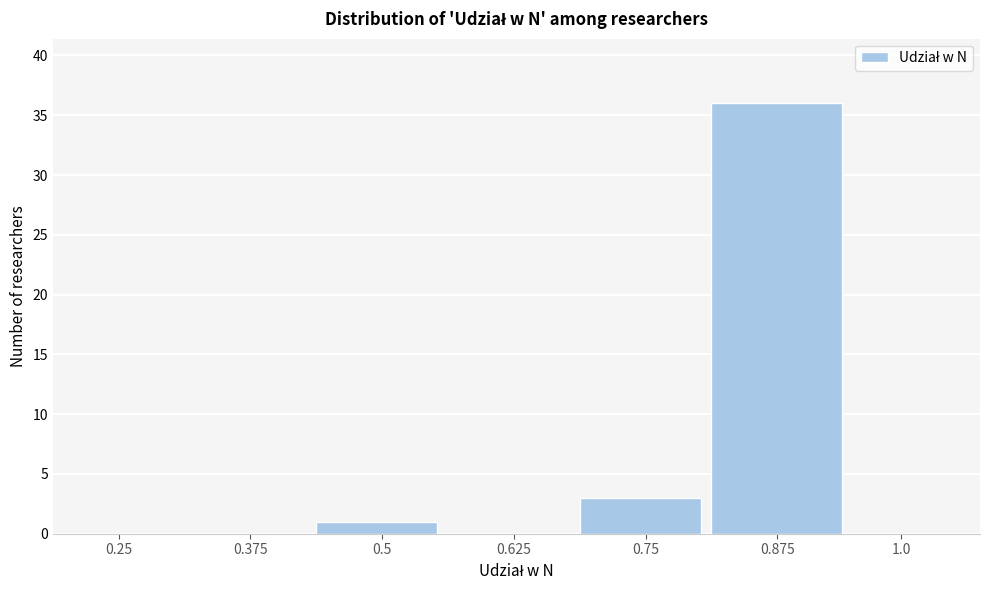

Reading left to right, what are all the values shown in this chart?

0.25=0	0.375=0	0.5=1	0.625=0	0.75=3	0.875=36